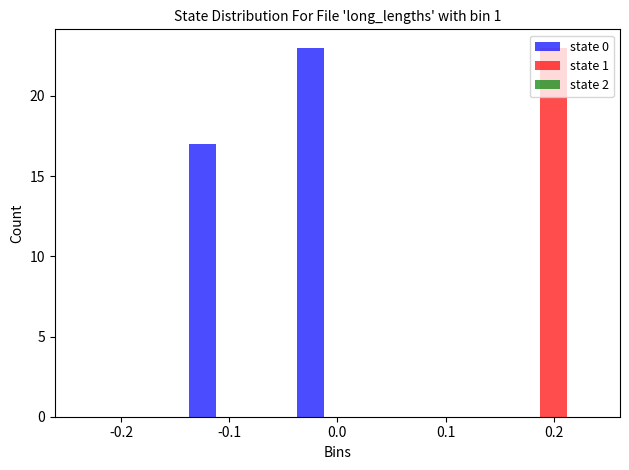

What is the maximum value shown in the chart?

23